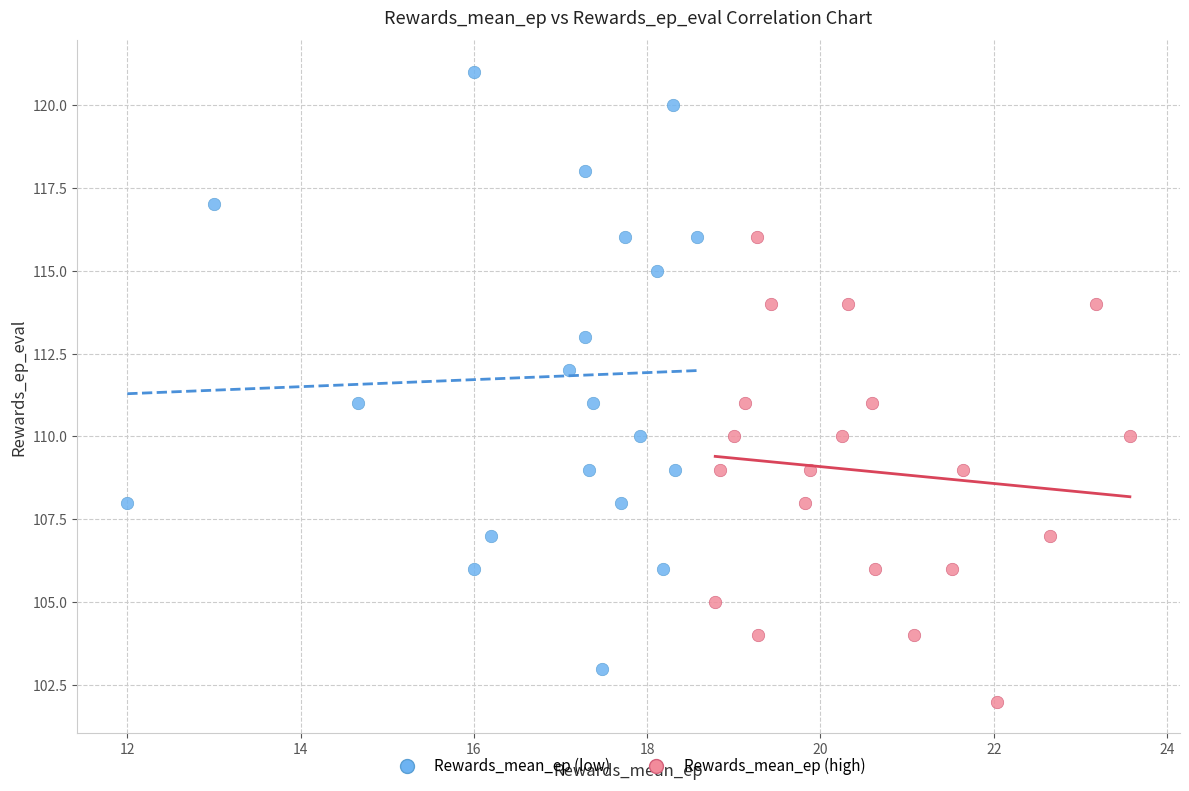

What are all the series names shown in the legend?

Rewards_mean_ep (low), Rewards_mean_ep (high)